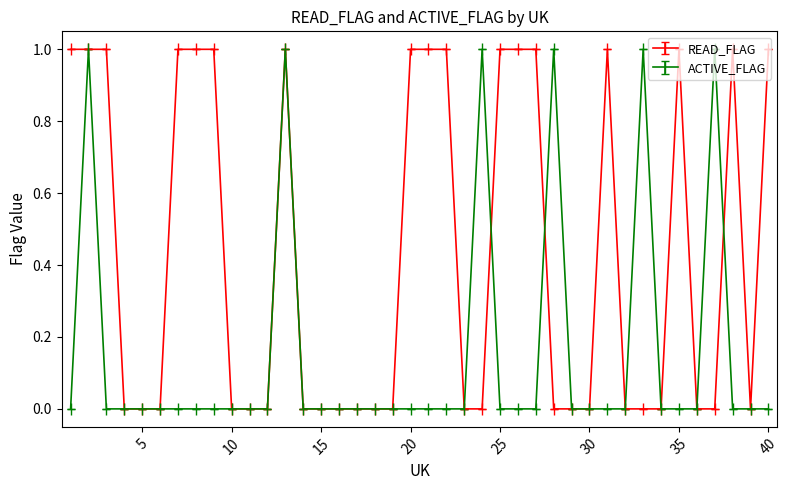

True or false: READ_FLAG has more than 0 interior local peaks.

True